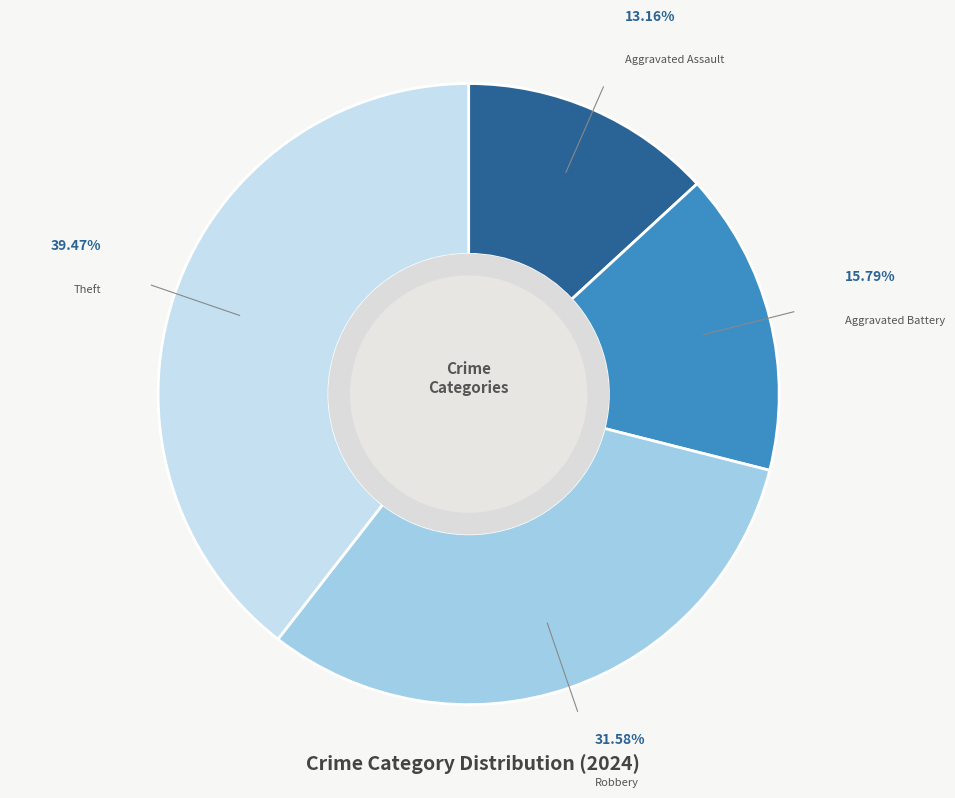

Does any single category account for the majority?

No